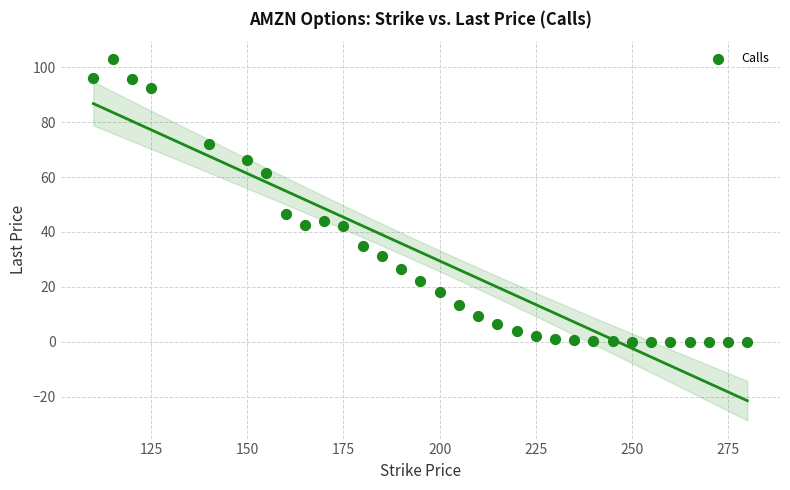

What is the range of Y values (max minus min)?

102.9